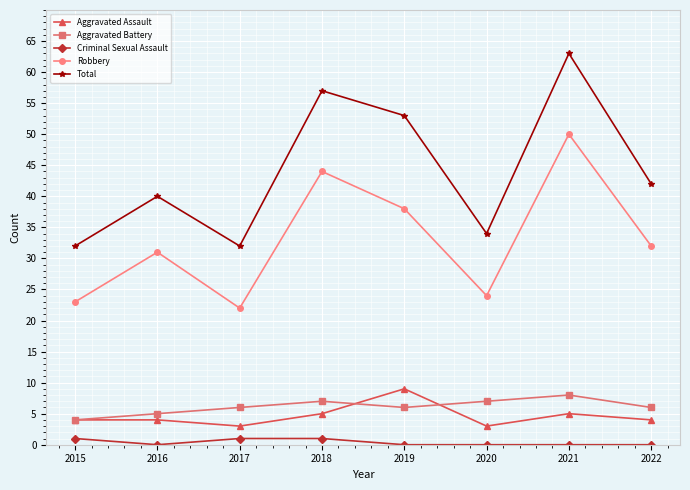

True or false: Criminal Sexual Assault and Robbery cross at least once.

False